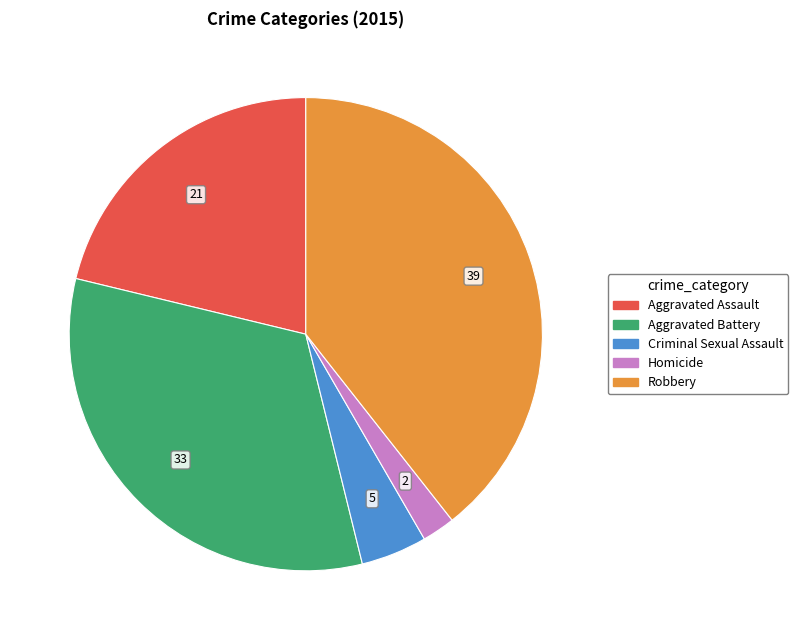

Between Aggravated Battery and Robbery, which is larger?

Robbery